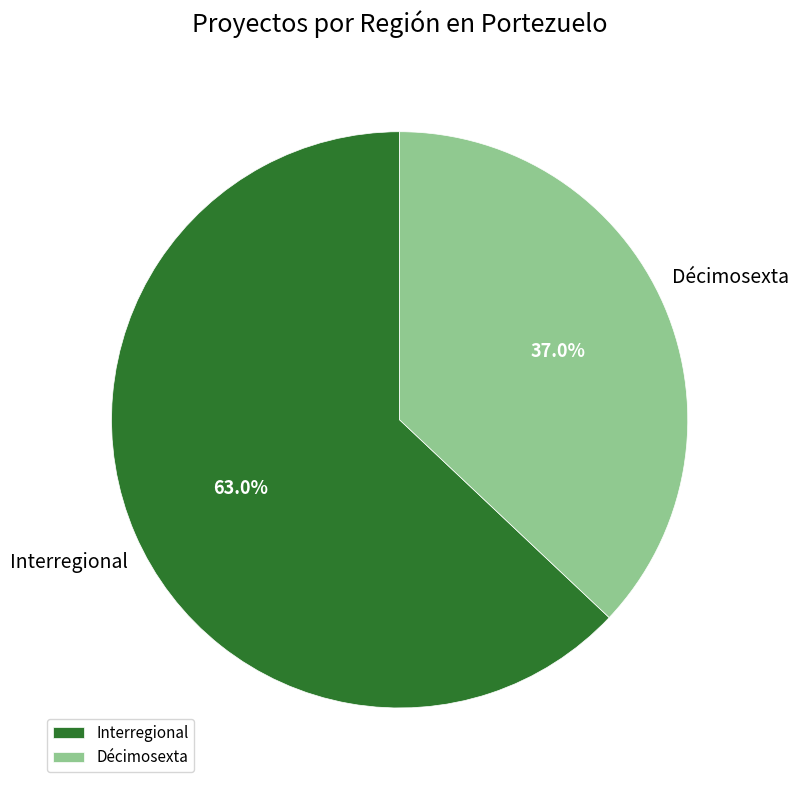

To the nearest percent, what percentage of the pie is Interregional?

63%